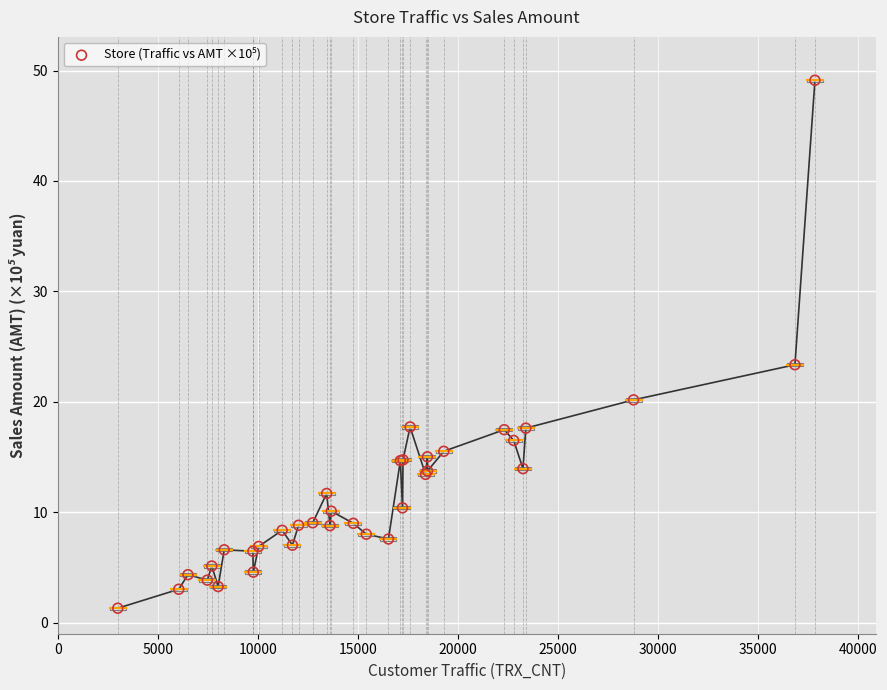

What Y value in the scatter plot is closest to 25?

23.4